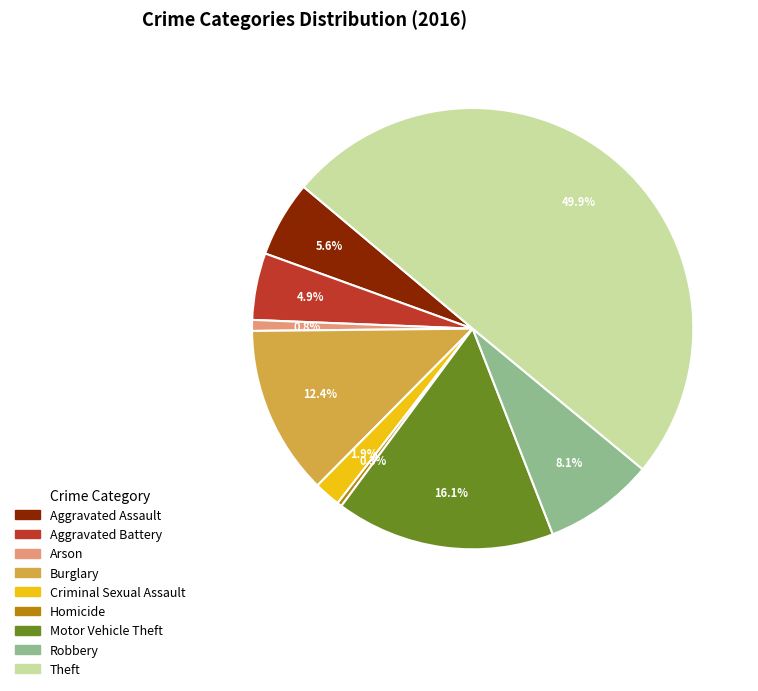

How much of the chart is everything except Robbery?

91.9%